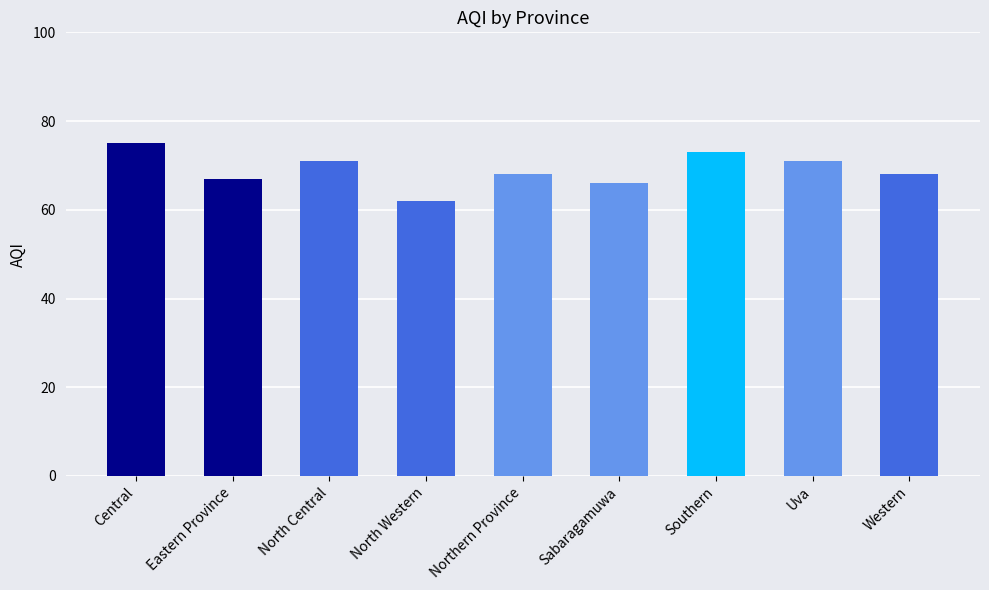

How many categories are shown in the chart?

9